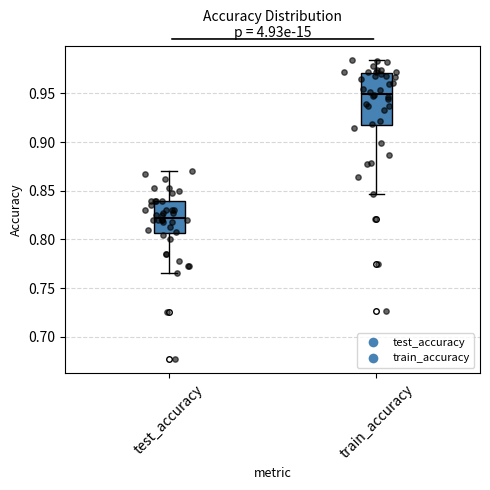

Comparing the boxes themselves (not the whiskers), which one is the tallest?

train_accuracy